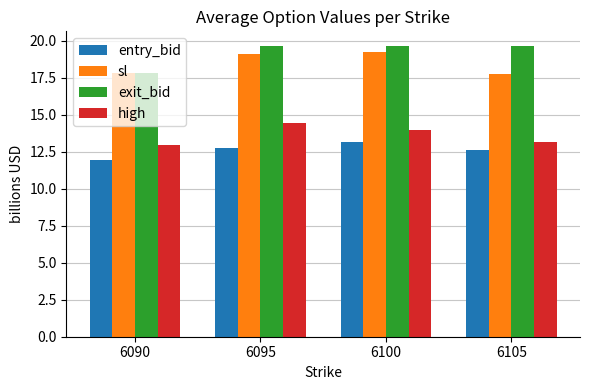

What is the spread (max minus min) of values at 6095?

6.9